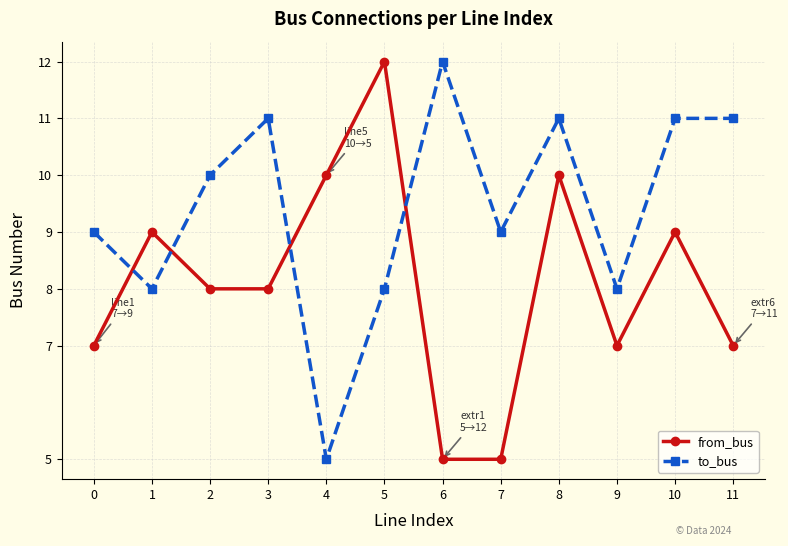

How many times do from_bus and to_bus cross each other?

4